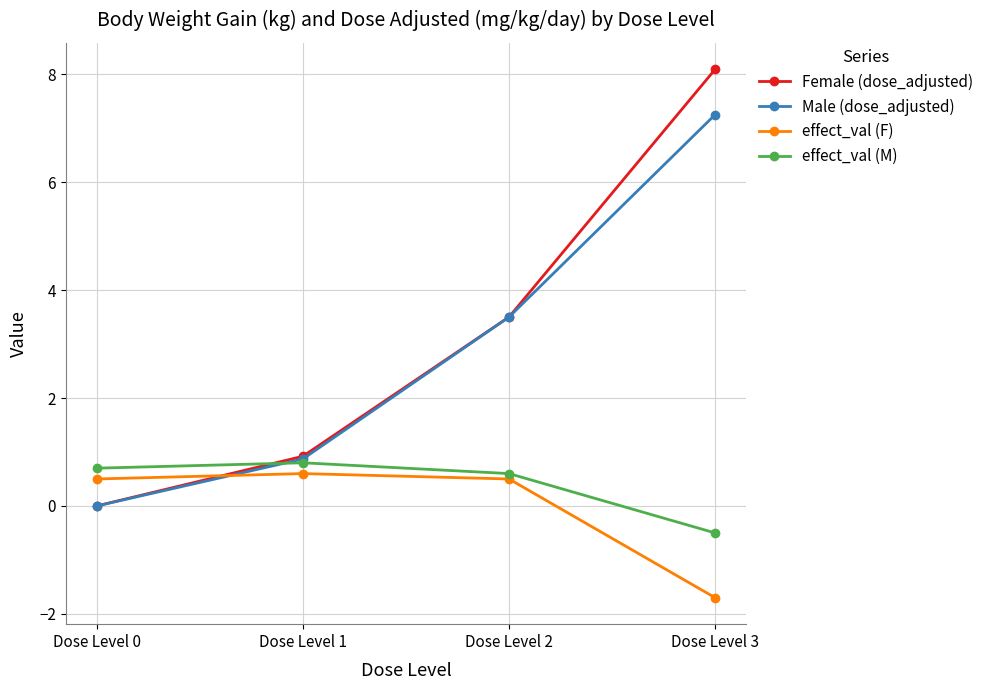

Does the chart display data point markers on the line(s)?

Yes